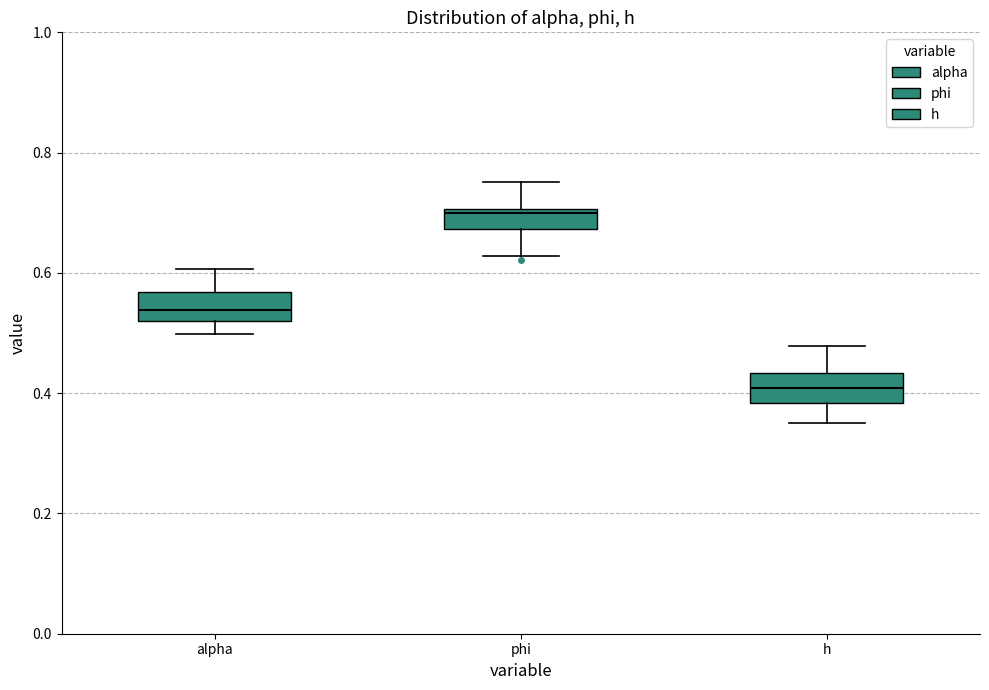

Reading left to right, read every box against the y-axis: the position of its median line, the range the box covers, and the ends of its whiskers. The values are not printed on the chart, so give them approximately, as read against the axis.

alpha: median 0.54, box 0.52 to 0.56, whiskers 0.50 to 0.60
phi: median 0.70, box 0.68 to 0.70, whiskers 0.62 to 0.76
h: median 0.40, box 0.38 to 0.44, whiskers 0.36 to 0.48